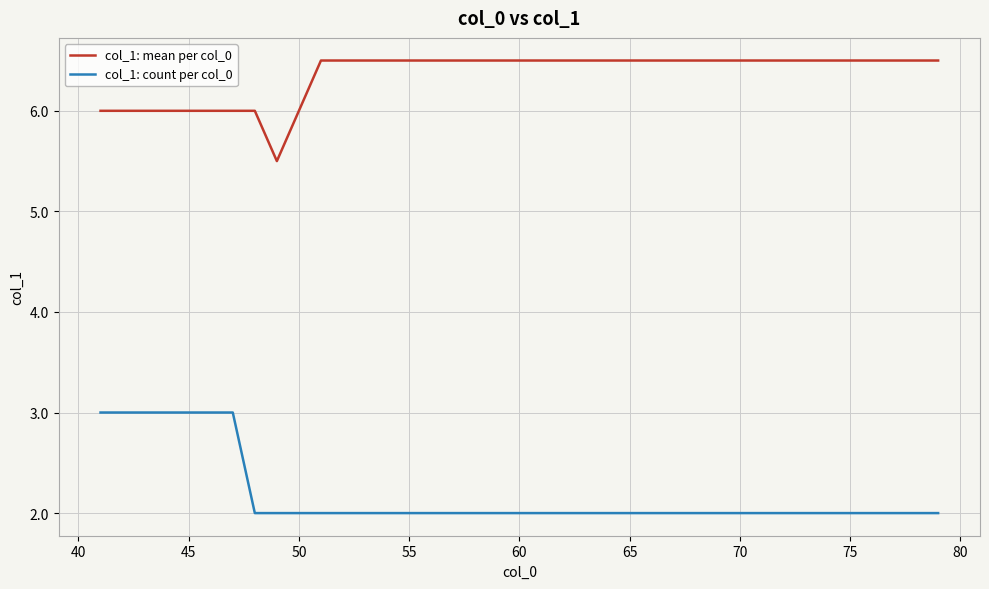

True or false: col_1: count per col_0 and col_1: mean per col_0 cross at least once.

False